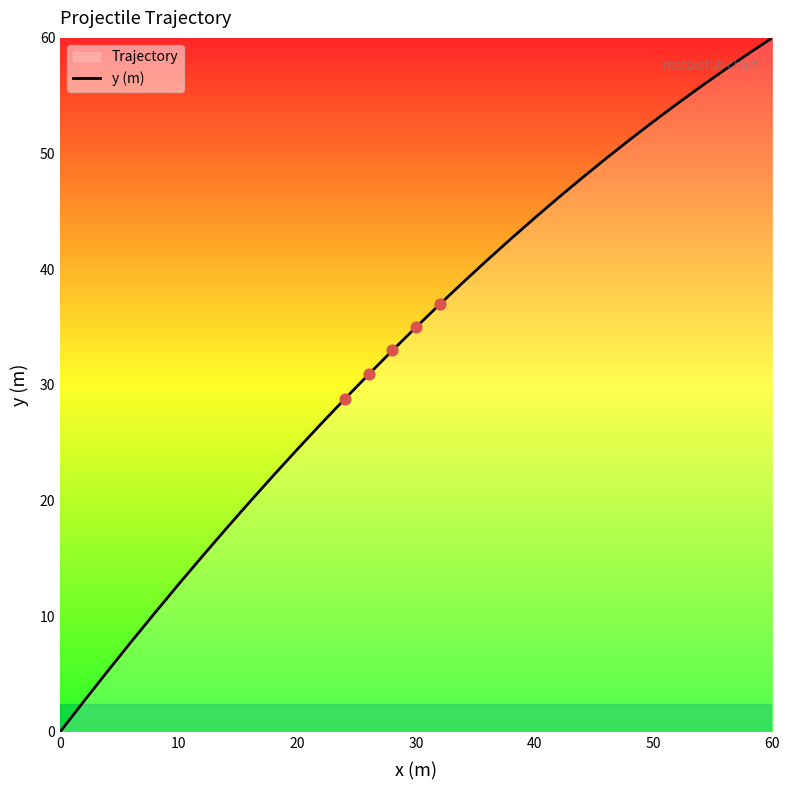

The chart shows a value of 52.8 at 50. True or false?

True